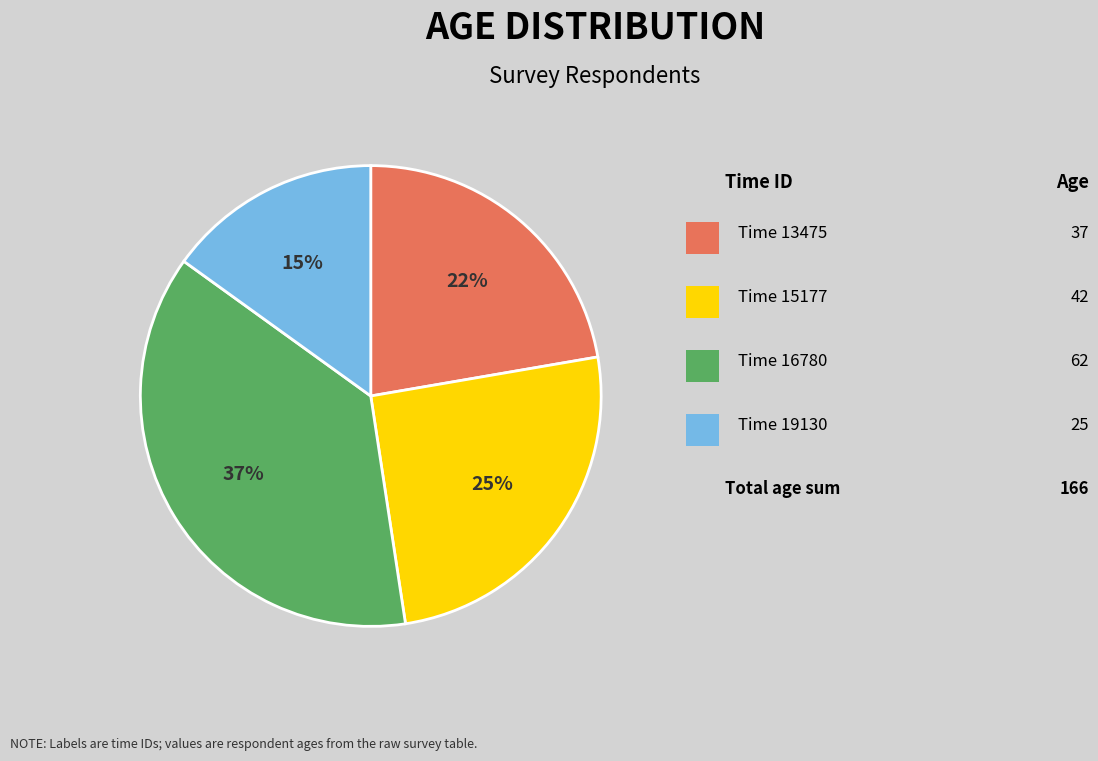

Is there any slice that represents more than half of the pie?

No